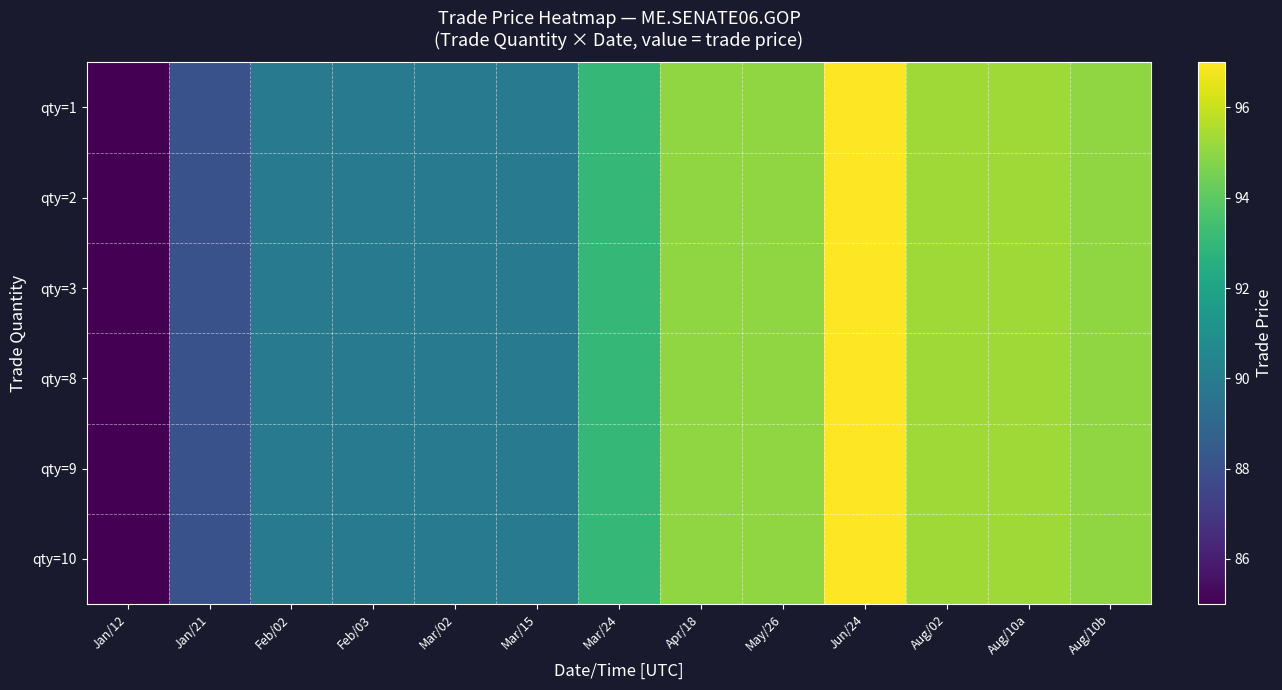

Reading right to left, list all the values displayed in this chart.

qty=1: Aug/10b=95.0	Aug/10a=95.3	Aug/02=95.3	Jun/24=97.0	May/26=95.0	Apr/18=95.0	Mar/24=93.0	Mar/15=90.0	Mar/02=90.0	Feb/03=90.0	Feb/02=90.0	Jan/21=88.0	Jan/12=85.0
qty=2: Aug/10b=95.0	Aug/10a=95.3	Aug/02=95.3	Jun/24=97.0	May/26=95.0	Apr/18=95.0	Mar/24=93.0	Mar/15=90.0	Mar/02=90.0	Feb/03=90.0	Feb/02=90.0	Jan/21=88.0	Jan/12=85.0
qty=3: Aug/10b=95.0	Aug/10a=95.3	Aug/02=95.3	Jun/24=97.0	May/26=95.0	Apr/18=95.0	Mar/24=93.0	Mar/15=90.0	Mar/02=90.0	Feb/03=90.0	Feb/02=90.0	Jan/21=88.0	Jan/12=85.0
qty=8: Aug/10b=95.0	Aug/10a=95.3	Aug/02=95.3	Jun/24=97.0	May/26=95.0	Apr/18=95.0	Mar/24=93.0	Mar/15=90.0	Mar/02=90.0	Feb/03=90.0	Feb/02=90.0	Jan/21=88.0	Jan/12=85.0
qty=9: Aug/10b=95.0	Aug/10a=95.3	Aug/02=95.3	Jun/24=97.0	May/26=95.0	Apr/18=95.0	Mar/24=93.0	Mar/15=90.0	Mar/02=90.0	Feb/03=90.0	Feb/02=90.0	Jan/21=88.0	Jan/12=85.0
qty=10: Aug/10b=95.0	Aug/10a=95.3	Aug/02=95.3	Jun/24=97.0	May/26=95.0	Apr/18=95.0	Mar/24=93.0	Mar/15=90.0	Mar/02=90.0	Feb/03=90.0	Feb/02=90.0	Jan/21=88.0	Jan/12=85.0